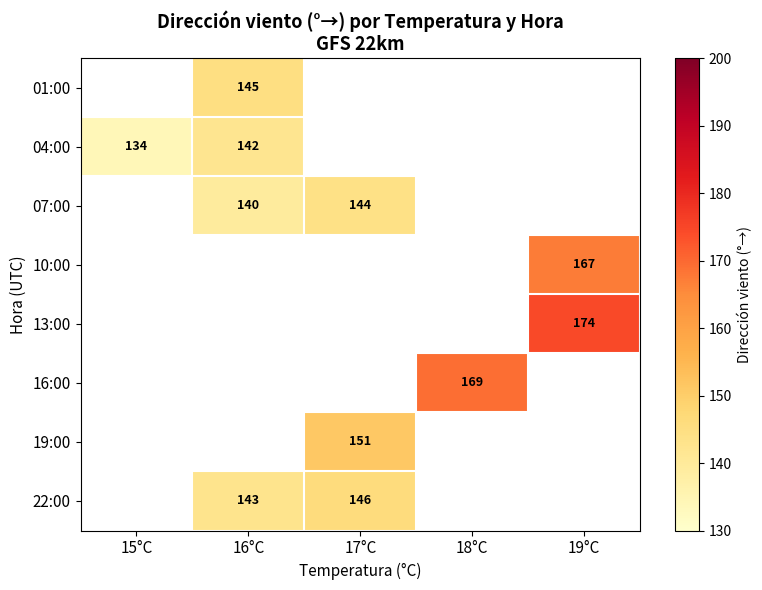

The value of 16:00 at 18°C is 290.1. True or false?

False